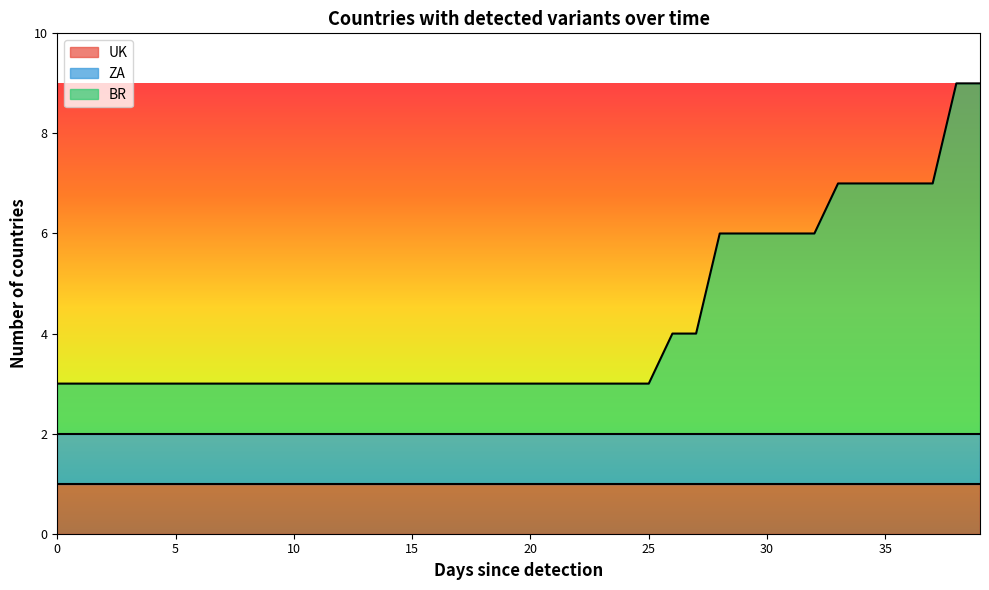

How many data points does each series have?

40